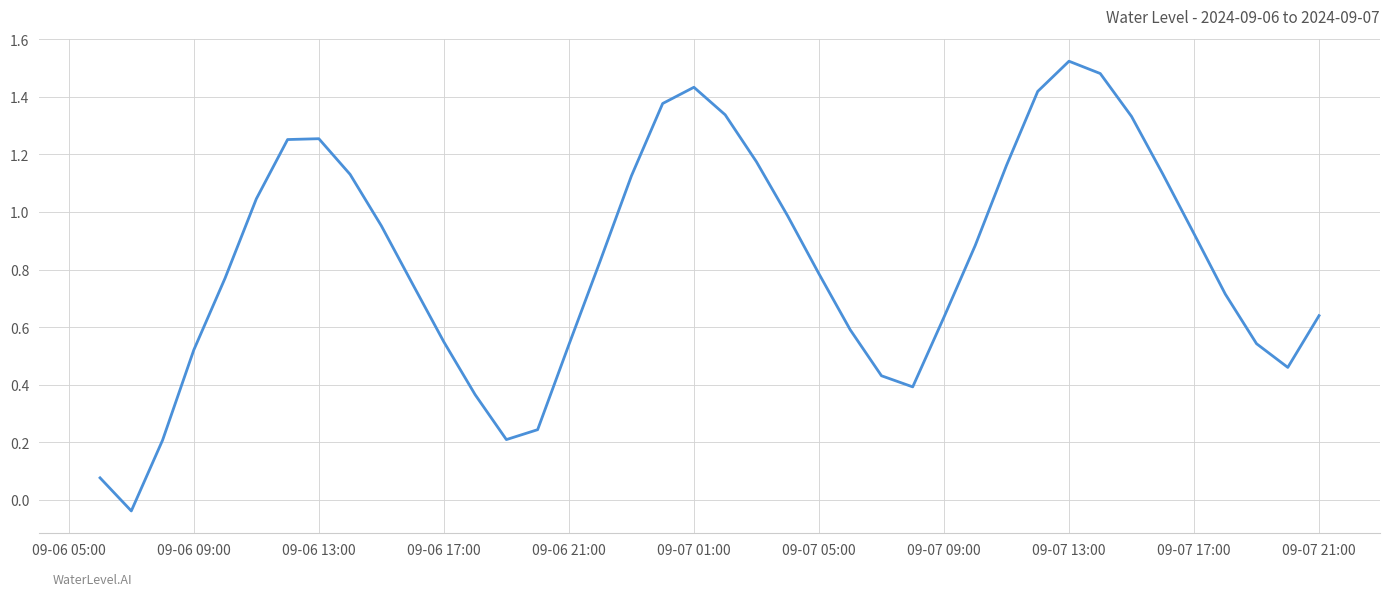

What is the difference between the maximum and minimum values?

1.6